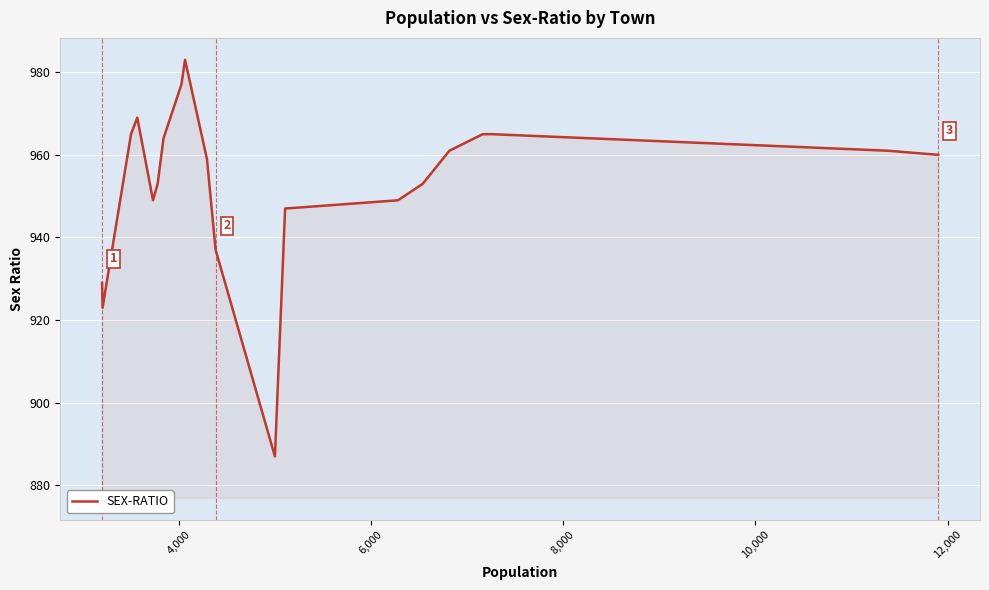

What is the maximum value shown in the chart?

983